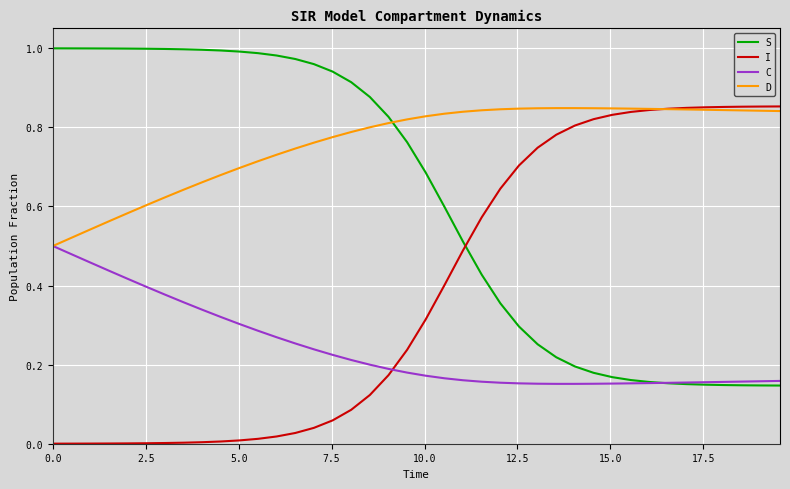

Which series ends up on top after the final intersection of S and D?

D